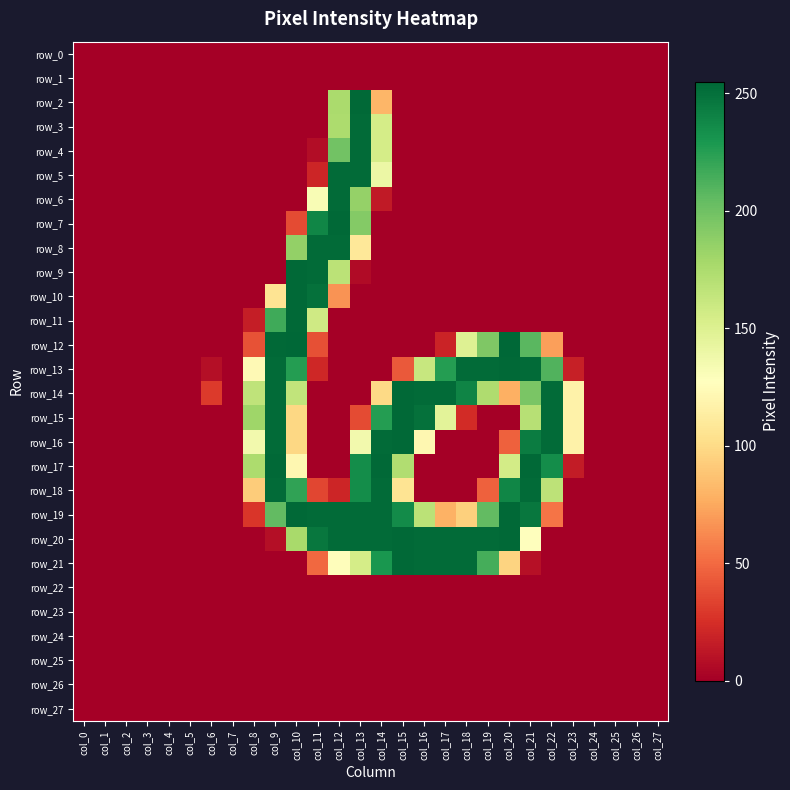

How many categories are shown in the chart?

28